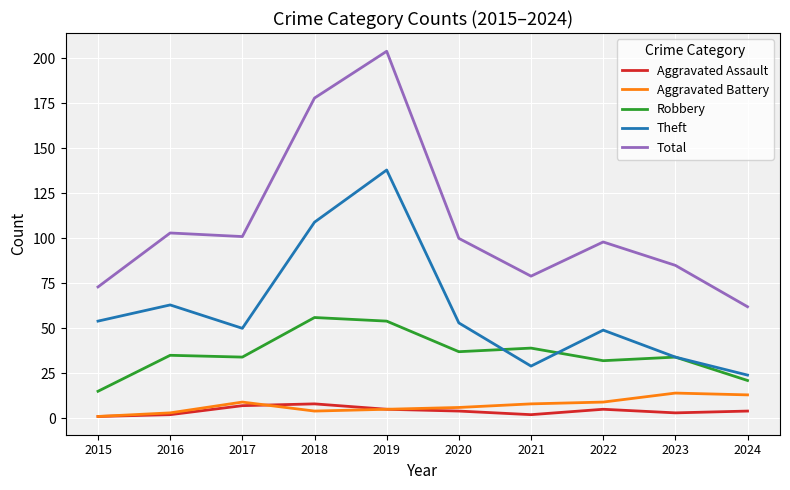

Reading left to right, list all the values displayed in this chart.

Aggravated Assault: 1	2	7	8	5	4	2	5	3	4
Aggravated Battery: 1	3	9	4	5	6	8	9	14	13
Robbery: 15	35	34	56	54	37	39	32	34	21
Theft: 54	63	50	109	138	53	29	49	34	24
Total: 73	103	101	178	204	100	79	98	85	62